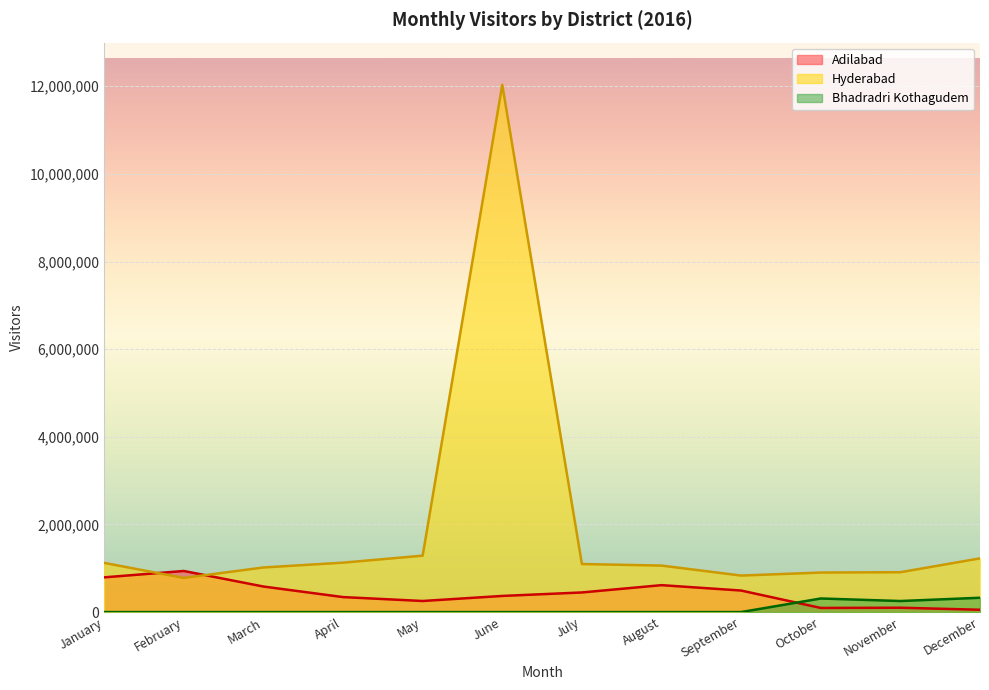

Rank the series by their maximum value, from highest to lowest.

Hyderabad, Adilabad, Bhadradri Kothagudem